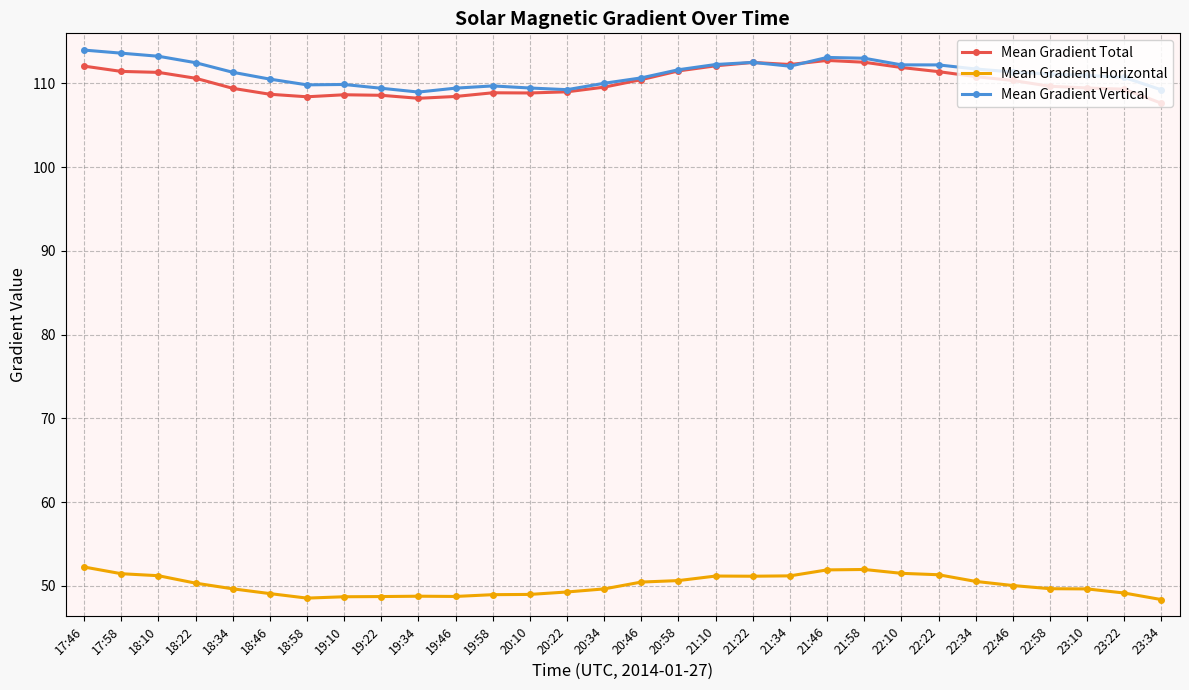

What is the highest value of the Mean Gradient Total series?

112.7